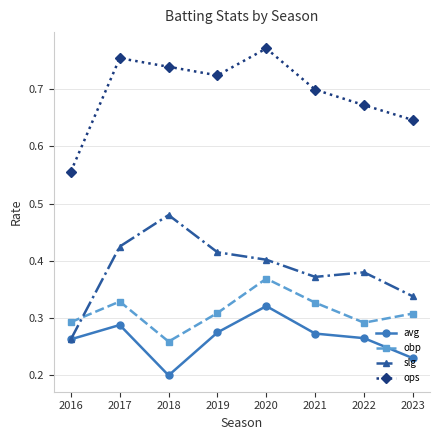

How many interior local valleys does the obp series have?

2